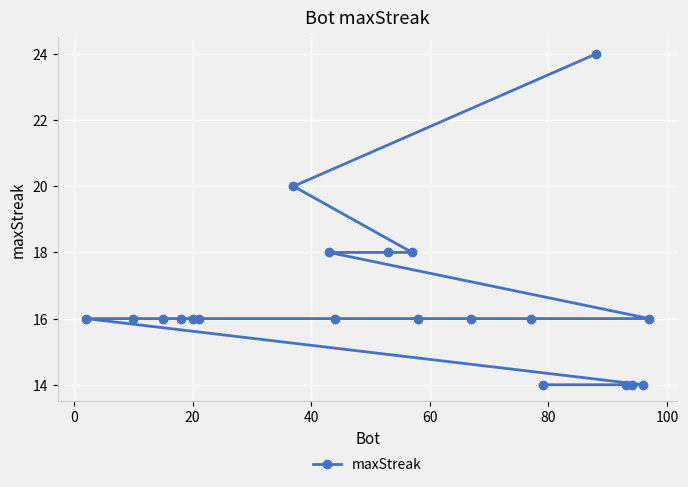

What is the sum of all values?

330